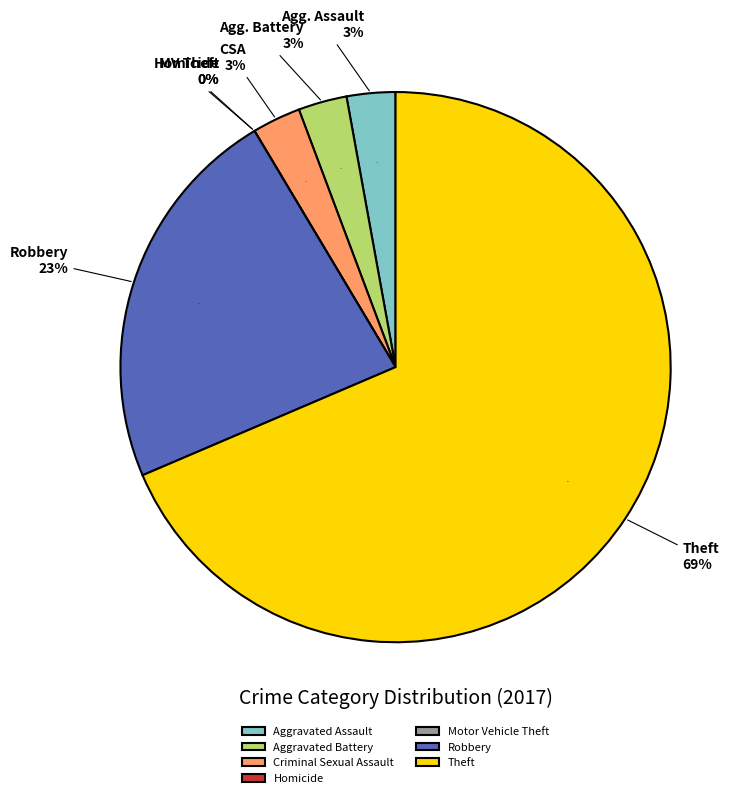

What is the smallest slice in the pie chart?

Homicide